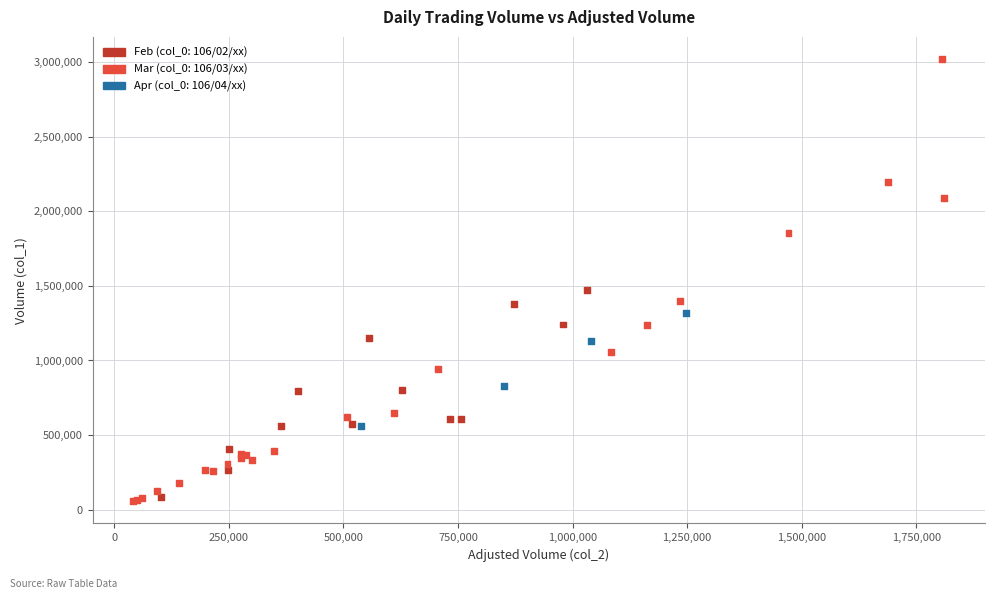

What Y value in the scatter plot is closest to 1538500?

1470000